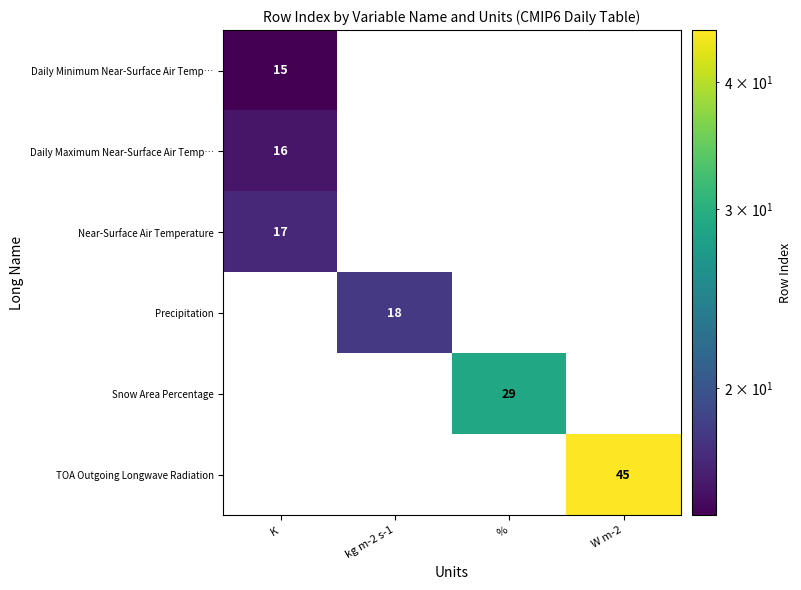

What is the difference between the highest and lowest values at kg m-2 s-1?

18